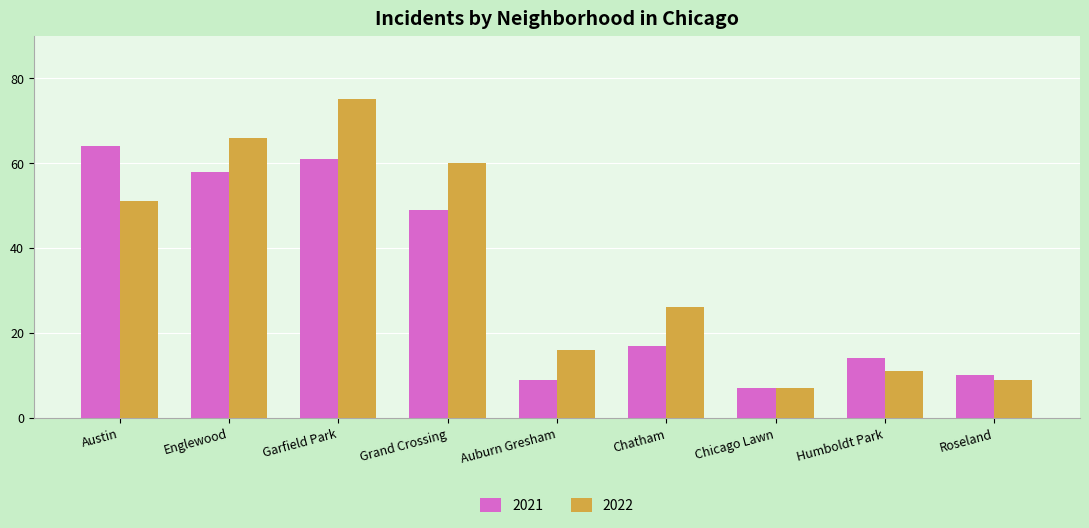

What is the value of the 2021 bar at the 8th from the left?

14